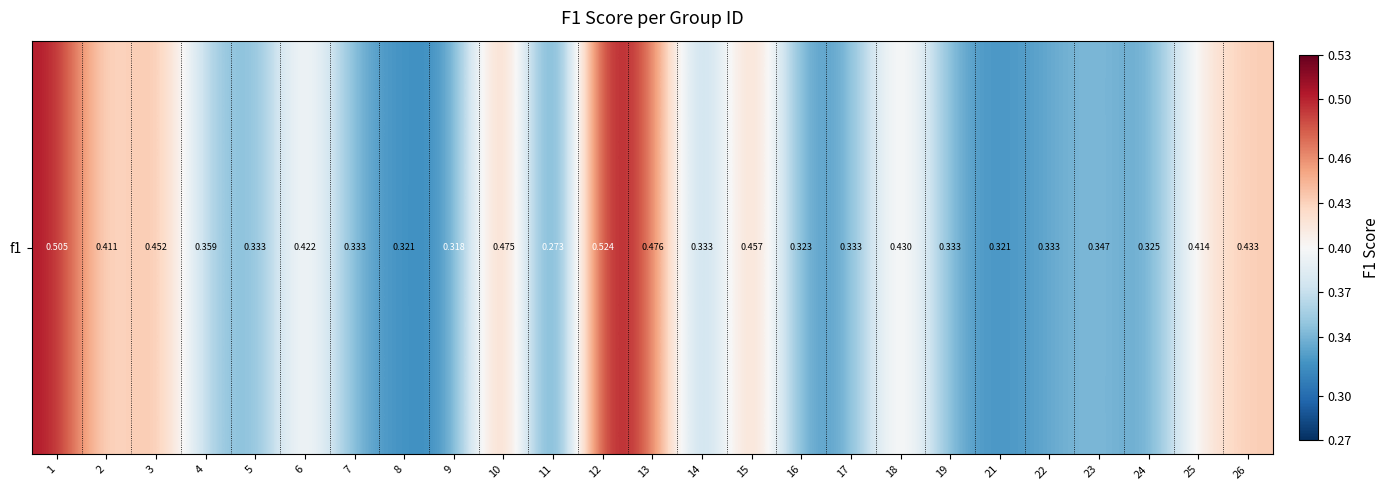

Reading left to right, extract all data points from this chart.

1=0.5	2=0.4	3=0.5	4=0.4	5=0.3	6=0.4	7=0.3	8=0.3	9=0.3	10=0.5	11=0.3	12=0.5	13=0.5	14=0.3	15=0.5	16=0.3	17=0.3	18=0.4	19=0.3	21=0.3	22=0.3	23=0.3	24=0.3	25=0.4	26=0.4